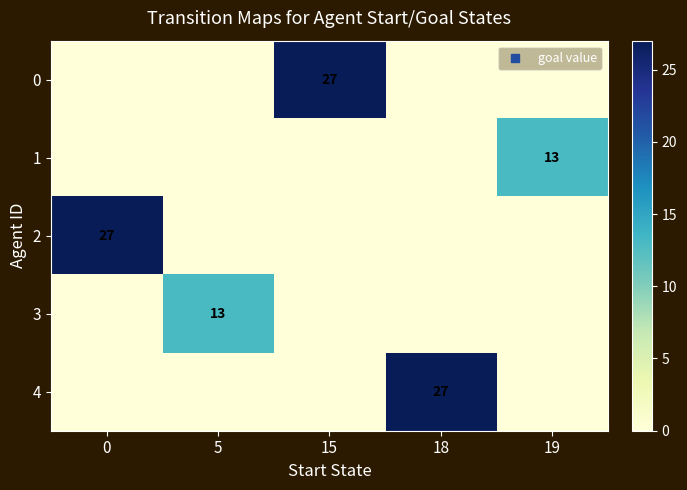

Which has a higher value, 19 or 5?

19